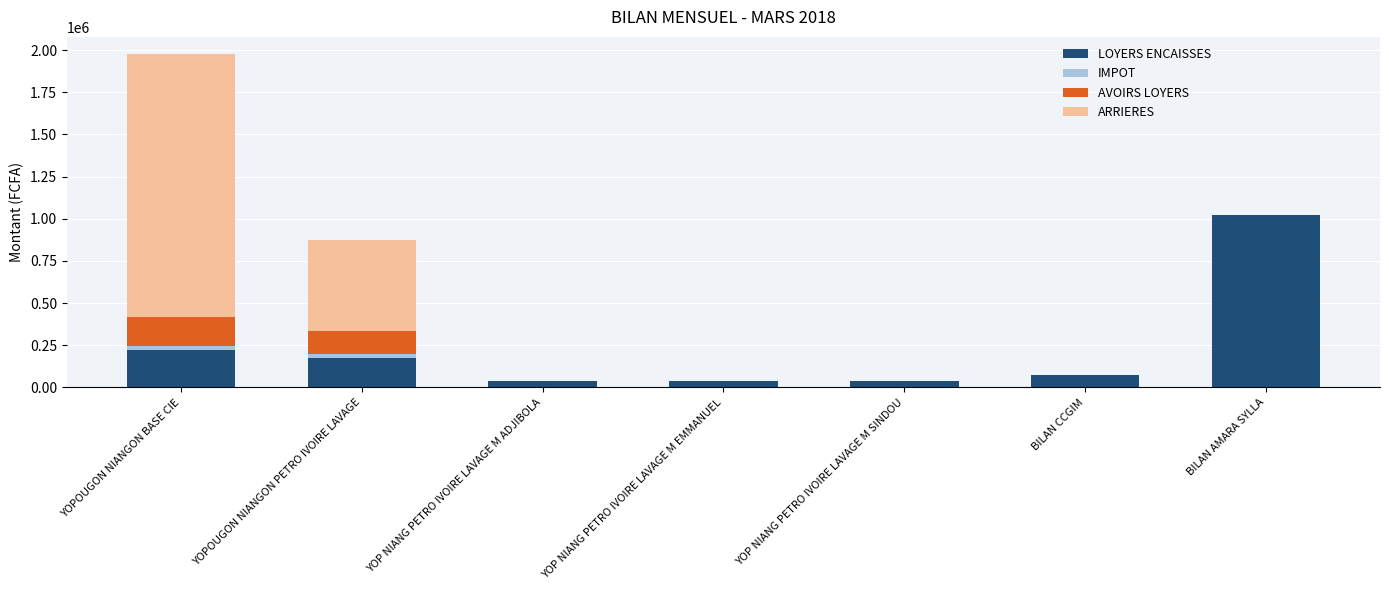

The value of LOYERS ENCAISSES at YOPOUGON NIANGON BASE CIE is 220000. True or false?

True